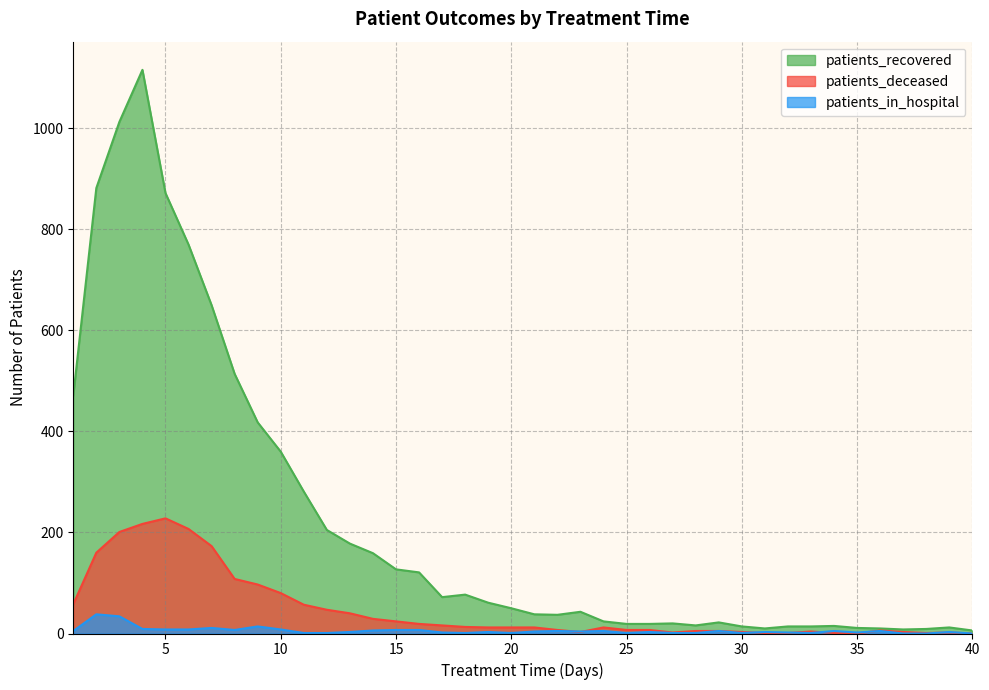

Rank the categories by patients_deceased value from lowest to highest.

35, 40, 31, 32, 34, 38, 27, 39, 23, 30, 37, 33, 28, 29, 36, 22, 25, 26, 19, 20, 21, 24, 18, 17, 16, 15, 14, 13, 12, 11, 1, 10, 9, 8, 2, 7, 3, 6, 4, 5